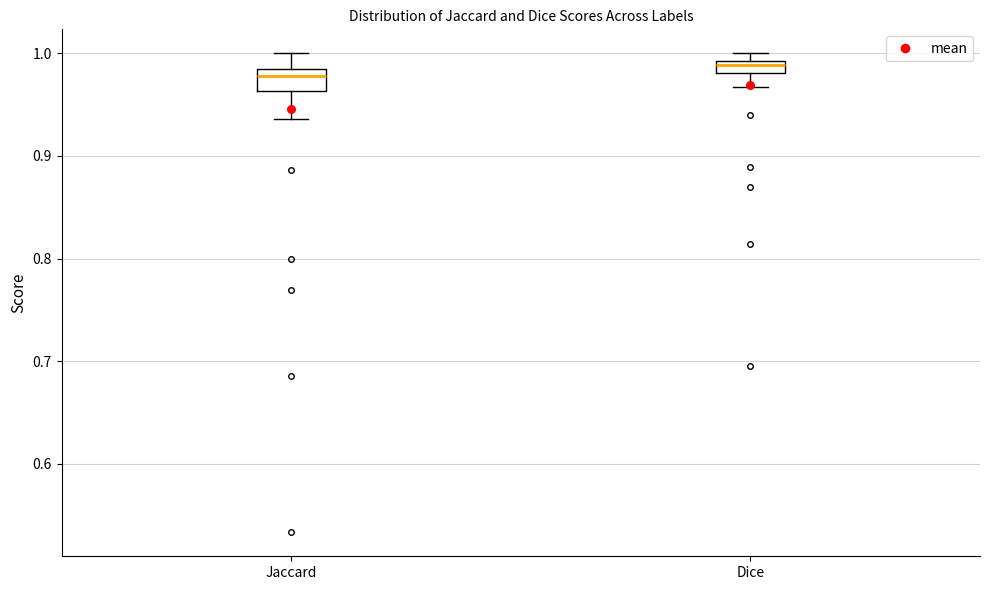

Which box's median line is the highest?

Dice